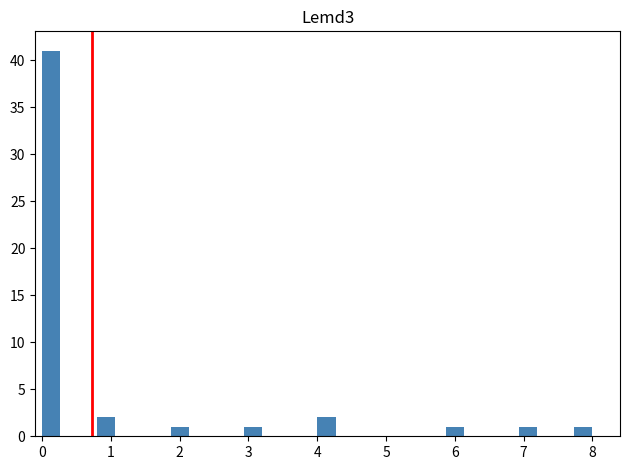

Around what value on the x-axis is the tallest bar? Give the approximate position of its centre, as read against the axis.

0.1